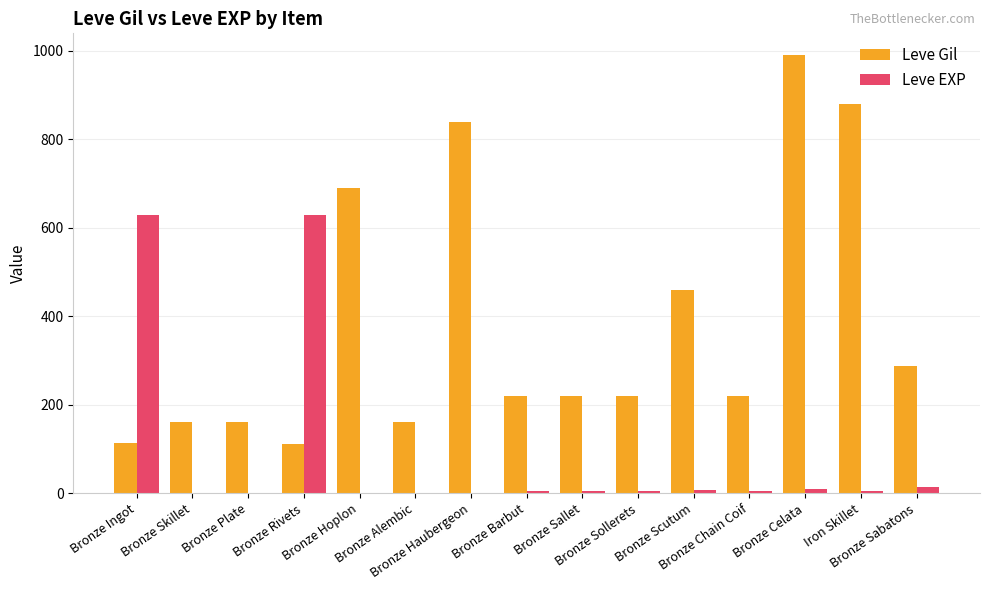

What is the average value of the Leve Gil series?

382